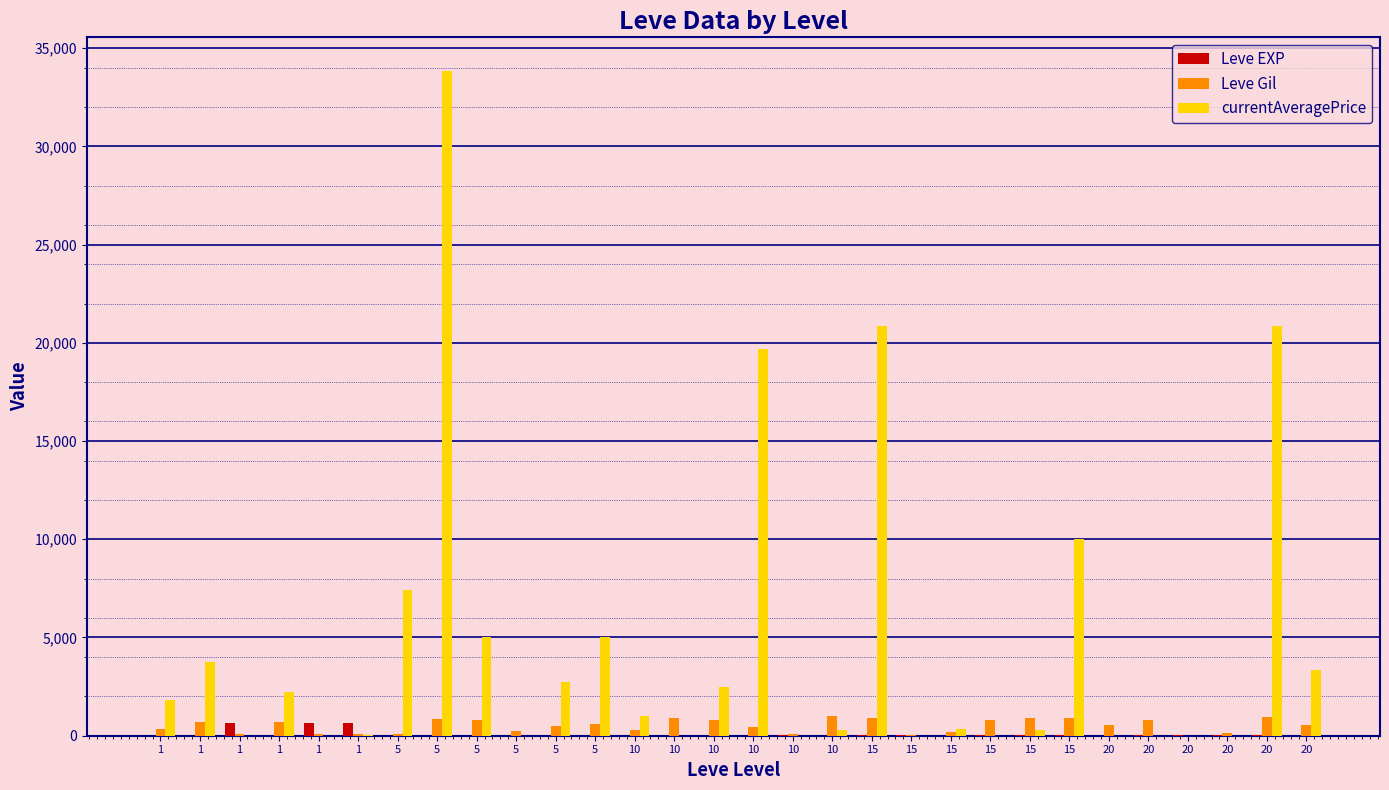

At how many categories does at least one series exceed 18532?

4